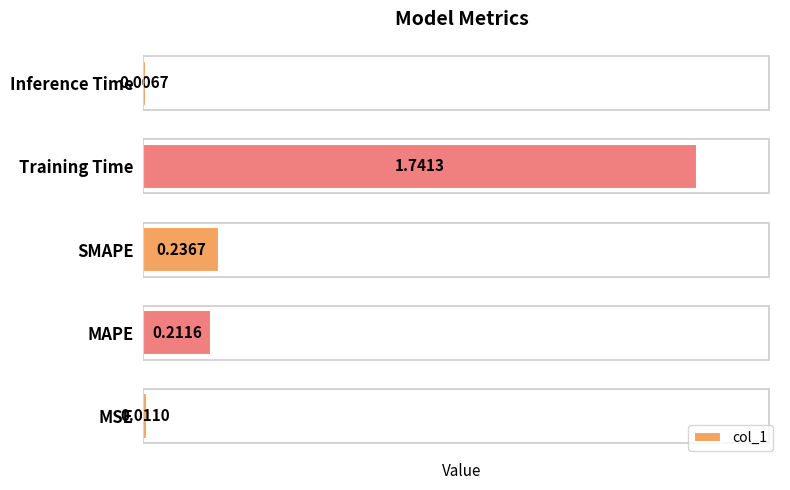

What is the average value?

0.4